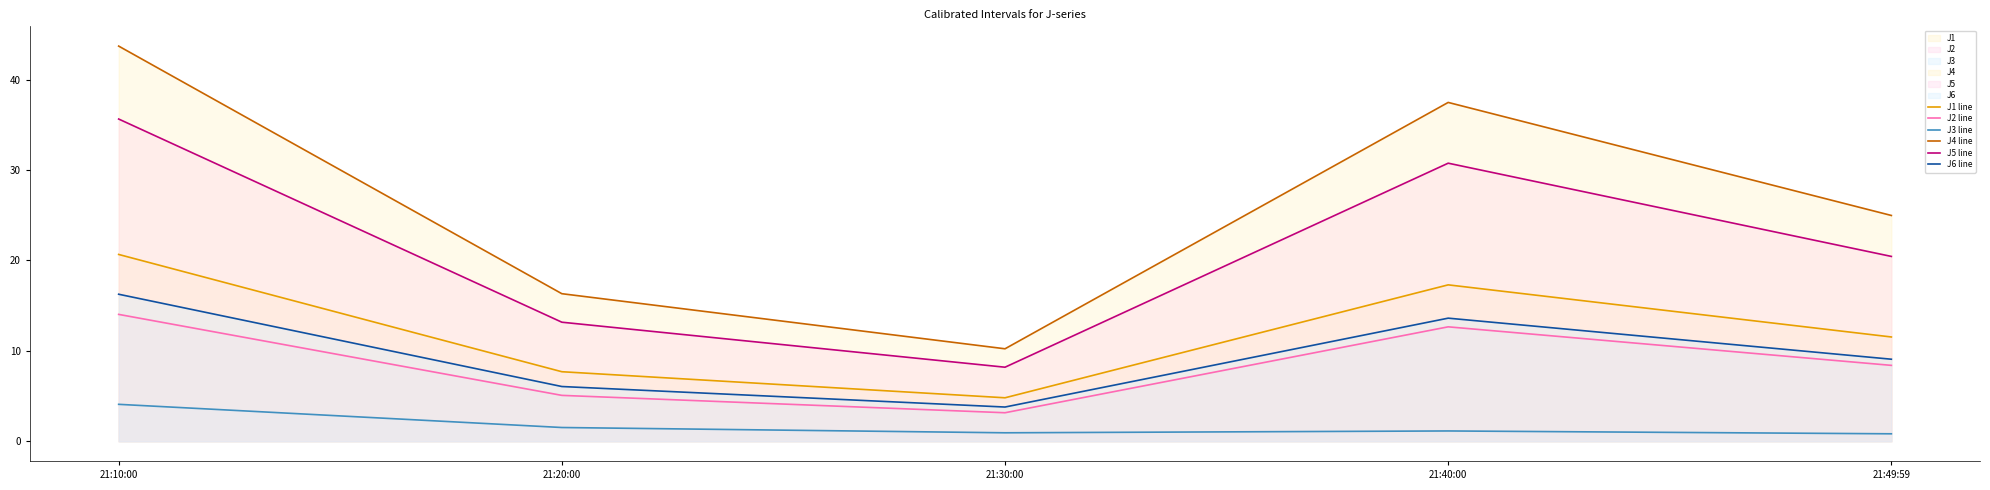

Which series changed the most between 21:10:00 and 21:40:00?

J4 line